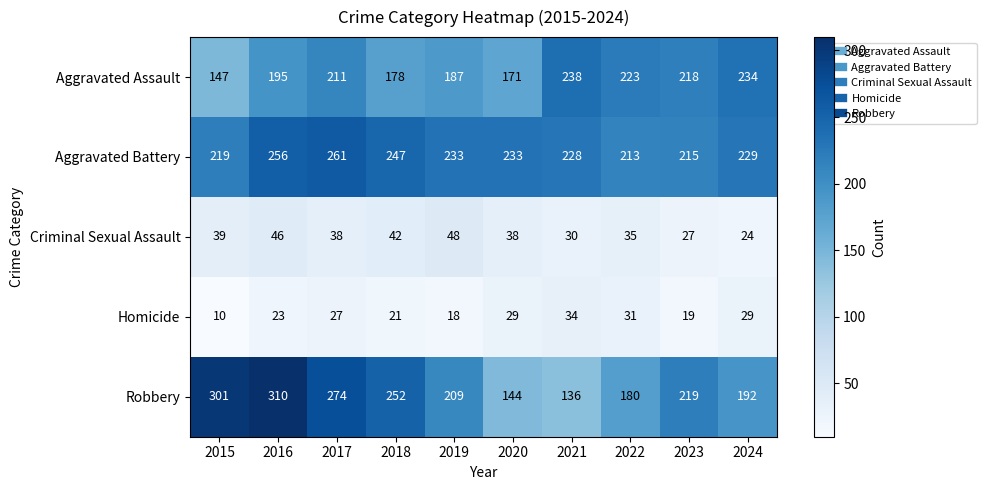

Count the number of categories in the chart.

10